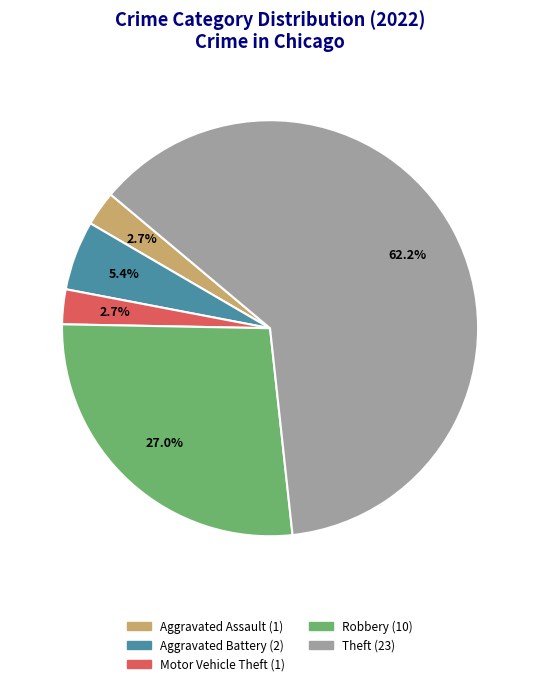

Does any single category account for the majority?

Yes